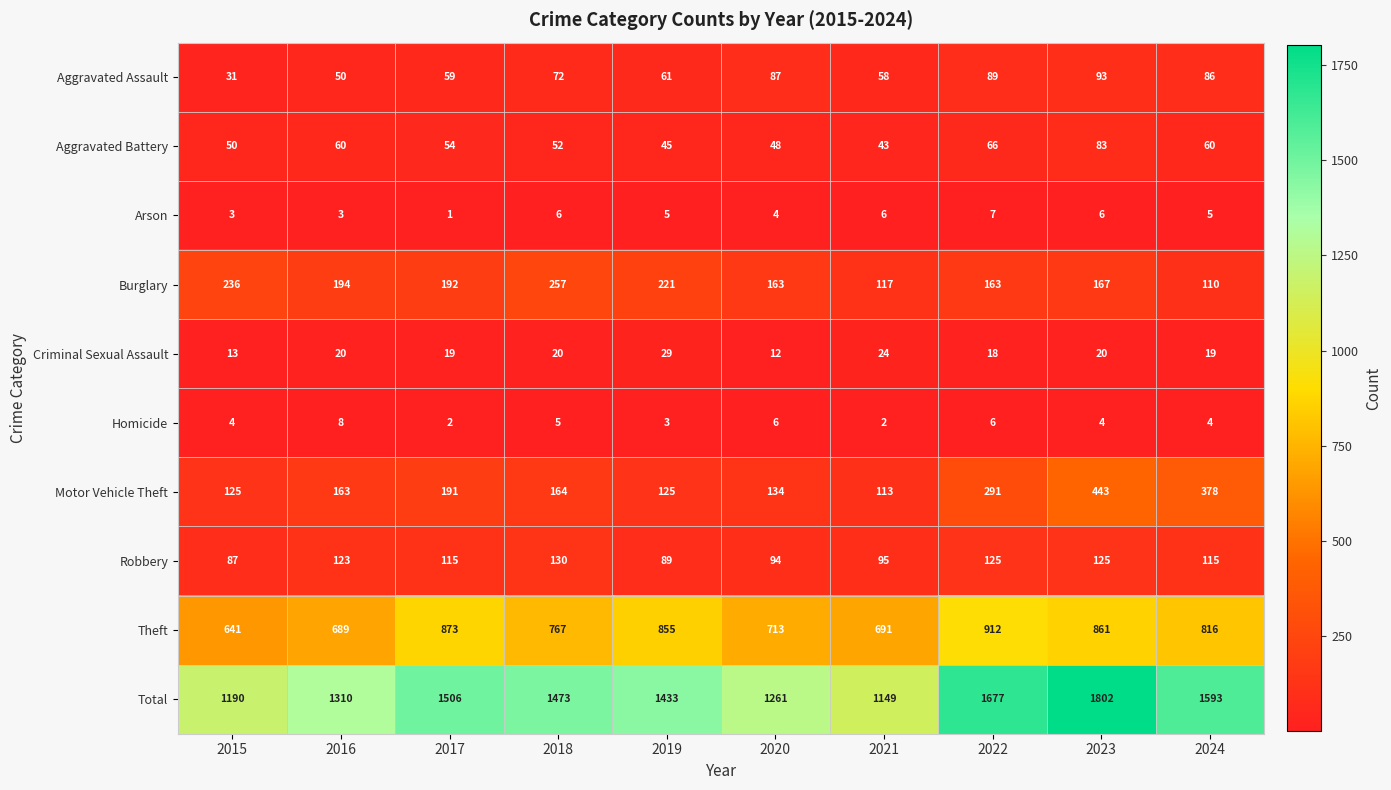

Which series has the widest spread of values?

Total